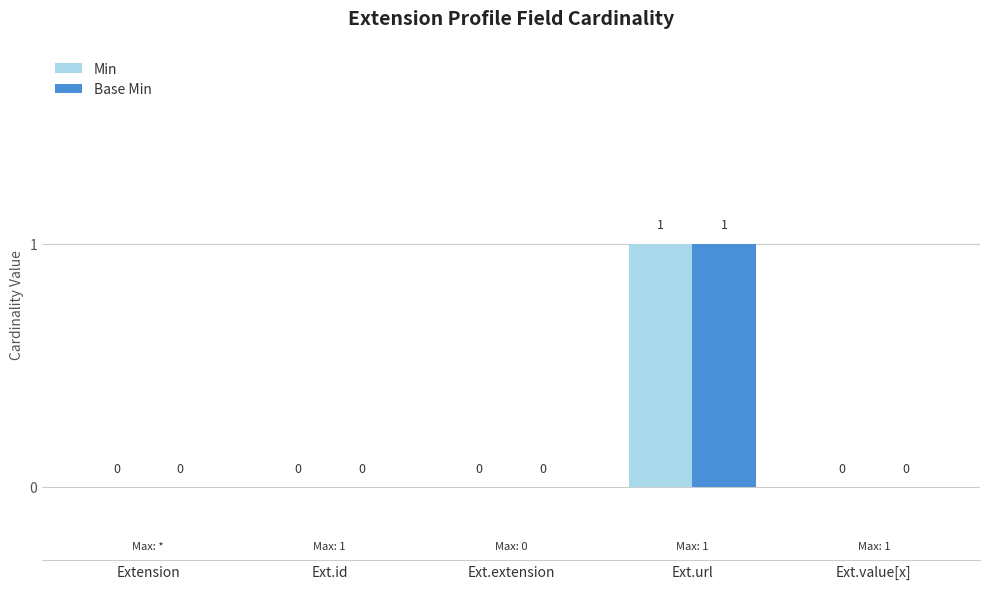

Reading left to right, extract all data points from this chart.

Min: Extension=0	Ext.id=0	Ext.extension=0	Ext.url=1	Ext.value[x]=0
Base Min: Extension=0	Ext.id=0	Ext.extension=0	Ext.url=1	Ext.value[x]=0